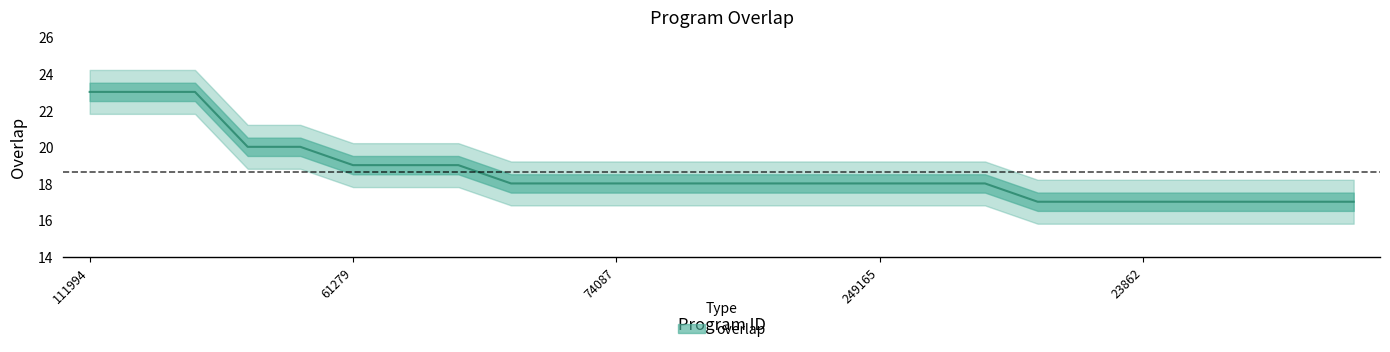

What is the difference between the values at 30831 and 118341?

3